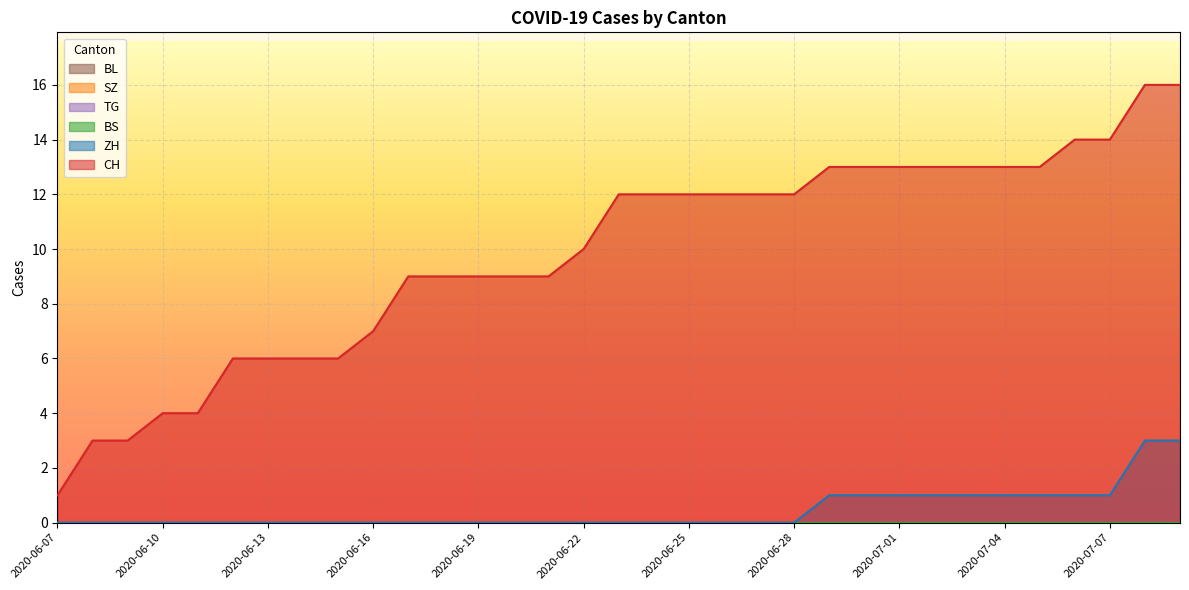

Reading left to right, list all the values displayed in this chart.

CH: 1	3	3	4	4	6	6	6	6	7	9	9	9	9	9	10	12	12	12	12	12	12	13	13	13	13	13	13	13	14	14	16	16
ZH: 0	0	0	0	0	0	0	0	0	0	0	0	0	0	0	0	0	0	0	0	0	0	1	1	1	1	1	1	1	1	1	3	3
BS: 0	0	0	0	0	0	0	0	0	0	0	0	0	0	0	0	0	0	0	0	0	0	0	0	0	0	0	0	0	0	0	0	0
SZ: 0	0	0	0	0	0	0	0	0	0	0	0	0	0	0	0	0	0	0	0	0	0	0	0	0	0	0	0	0	0	0	0	0
TG: 0	0	0	0	0	0	0	0	0	0	0	0	0	0	0	0	0	0	0	0	0	0	0	0	0	0	0	0	0	0	0	0	0
BL: 0	0	0	0	0	0	0	0	0	0	0	0	0	0	0	0	0	0	0	0	0	0	0	0	0	0	0	0	0	0	0	0	0